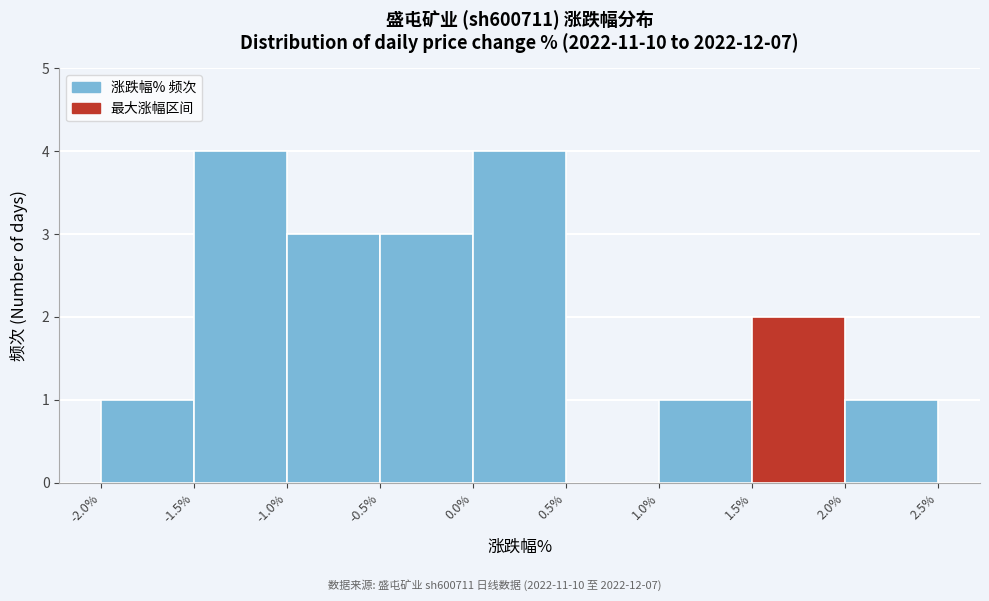

Reading left to right, list every bar in this chart as the range it spans on the x-axis followed by its height. The values are not printed on the chart, so give them approximately, as read against the axis.

-2.0% to -1.5%: 1
-1.5% to -1.0%: 4
-1.0% to -0.5%: 3
-0.5% to 0.0%: 3
0.0% to 0.5%: 4
0.5% to 1.0%: 0
1.0% to 1.5%: 1
1.5% to 2.0%: 2
2.0% to 2.5%: 1